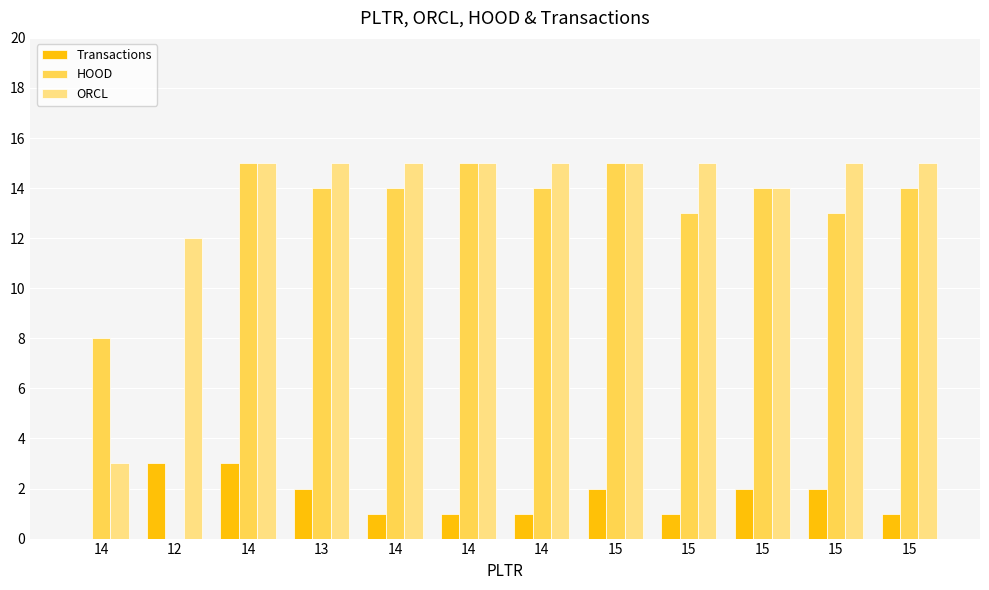

How many groups of bars are there?

12